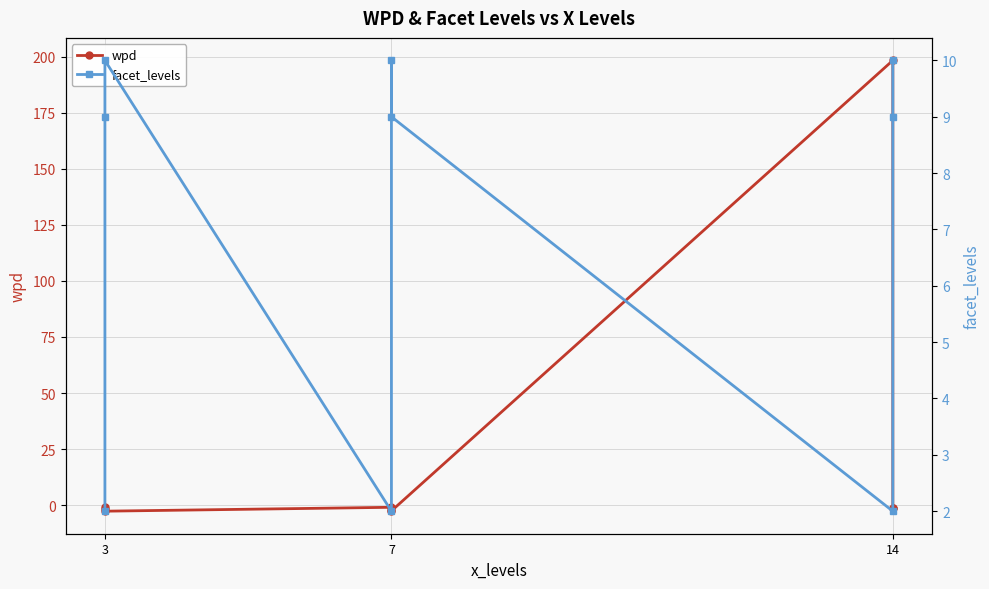

Which category has the highest value in the facet_levels series?

3